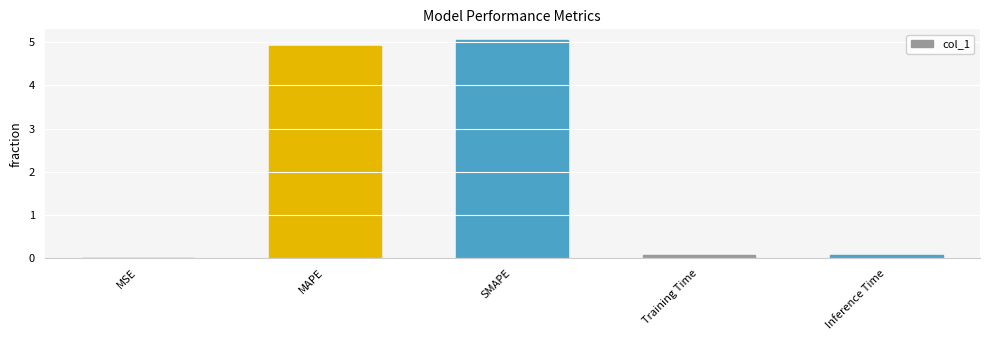

Are the bars horizontal?

No